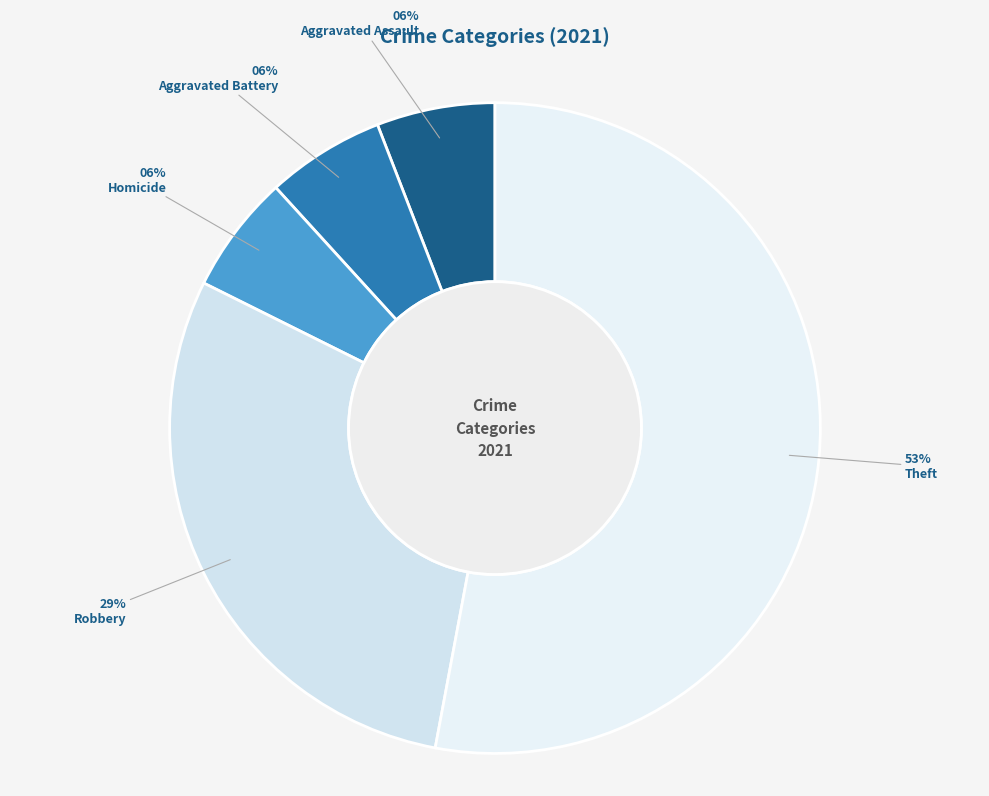

Count the number of slices in the pie.

5